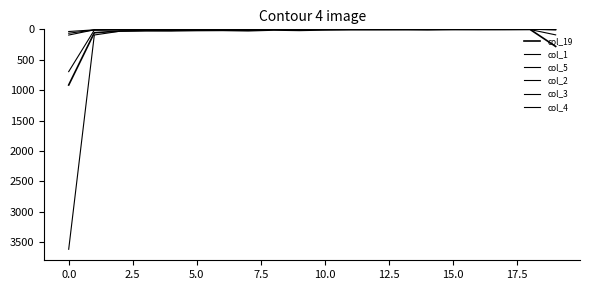

True or false: col_19 and col_3 cross at least once.

False